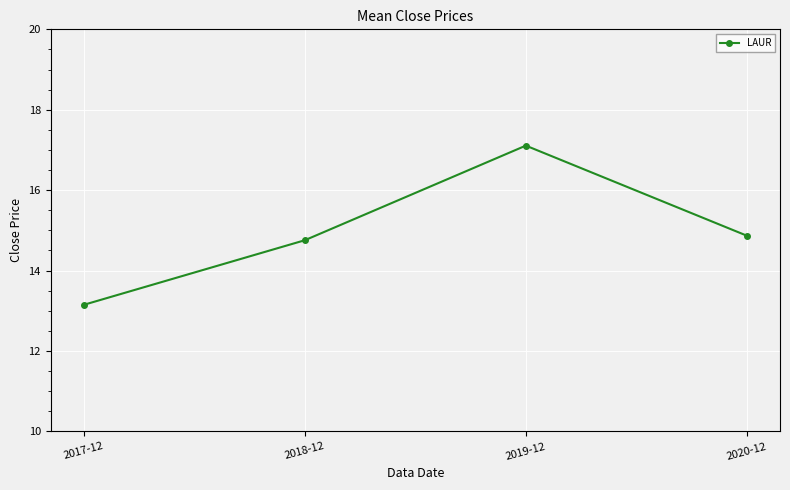

Count the number of categories in the chart.

4